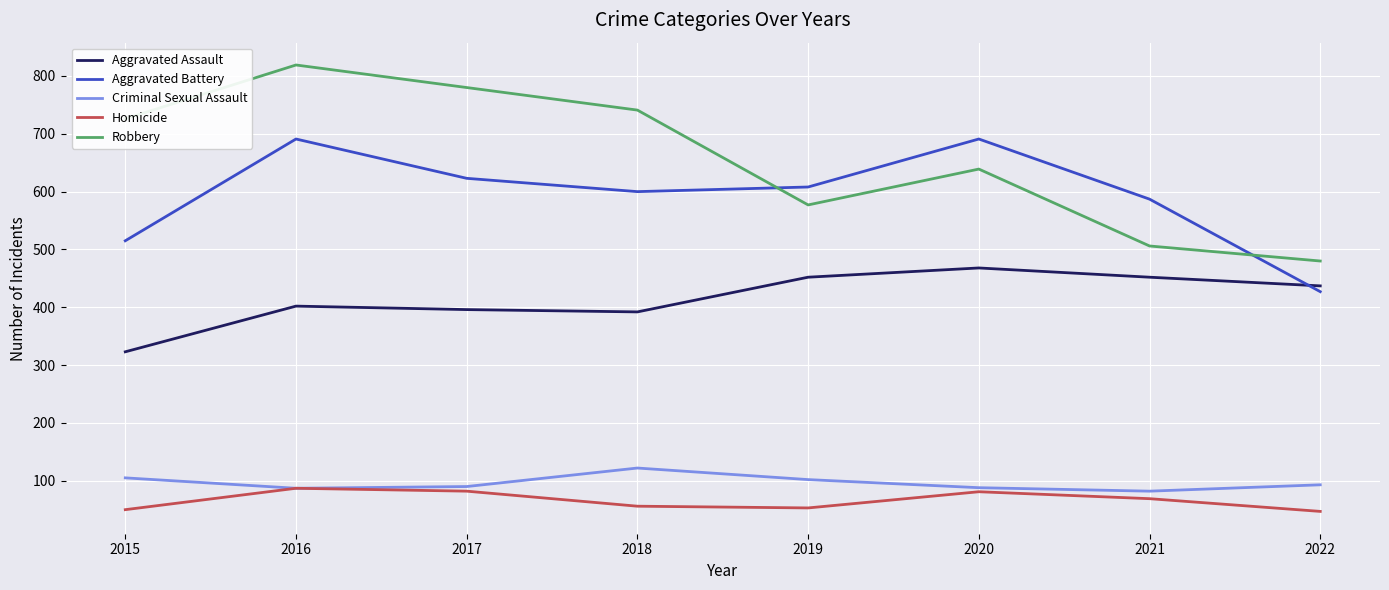

What is the difference between the maximum and minimum values in the Homicide series?

40